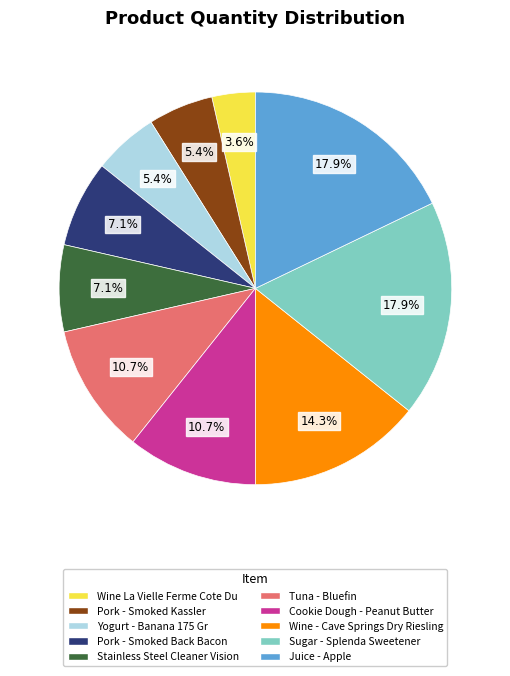

What is the smallest slice in the pie chart?

Wine La Vielle Ferme Cote Du